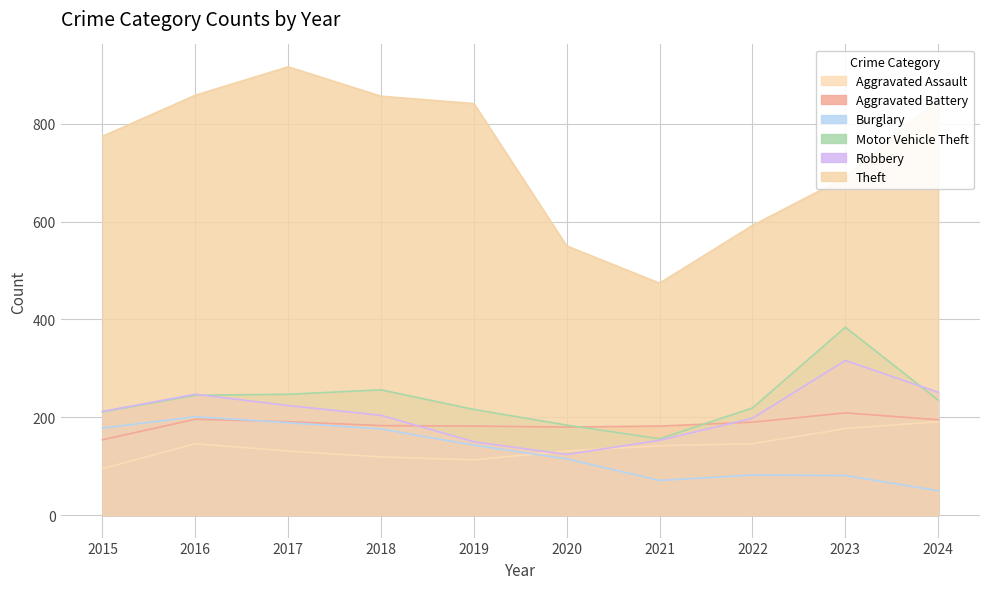

What is the value of the Motor Vehicle Theft point at the 8th from the left?

219